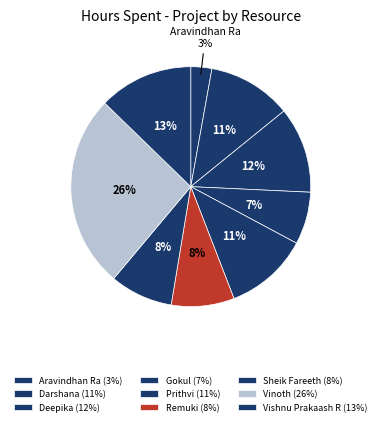

Combined, do Sheik Fareeth and Aravindhan Ra account for over 50%?

No